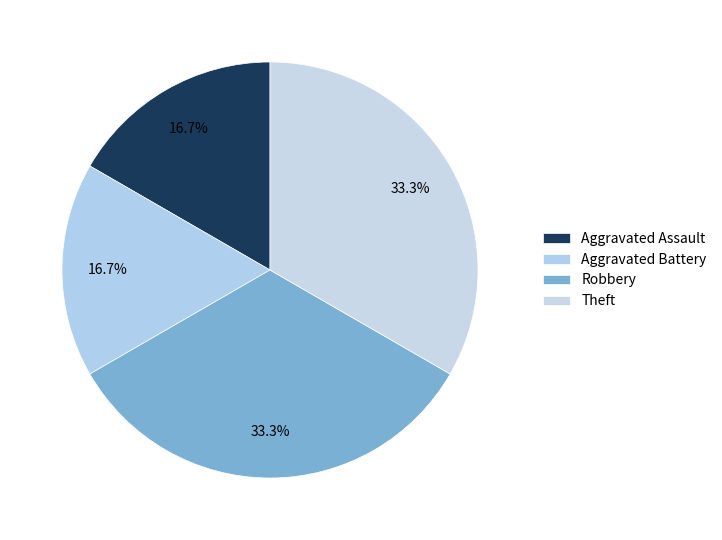

Does any single category account for the majority?

No